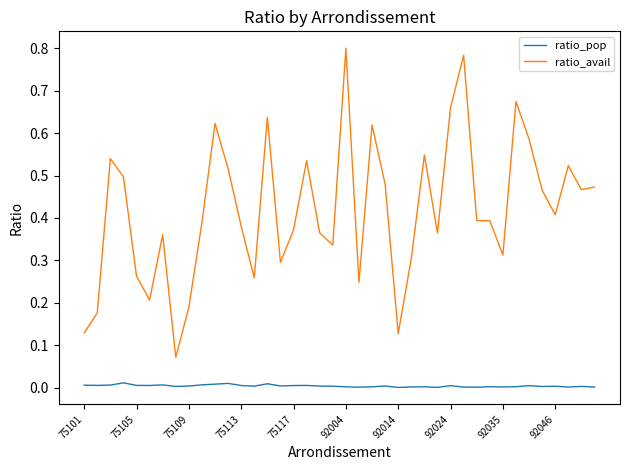

True or false: ratio_avail and ratio_pop intersect in this chart.

False